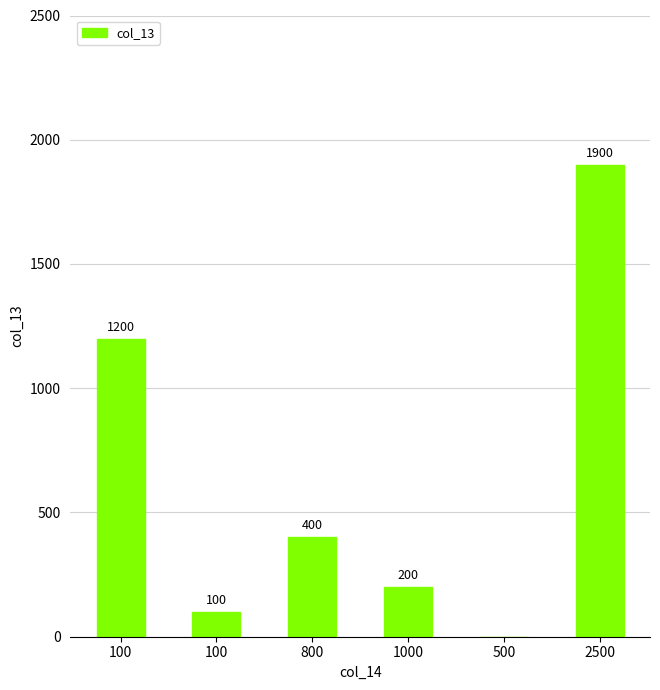

Are the bars horizontal?

No